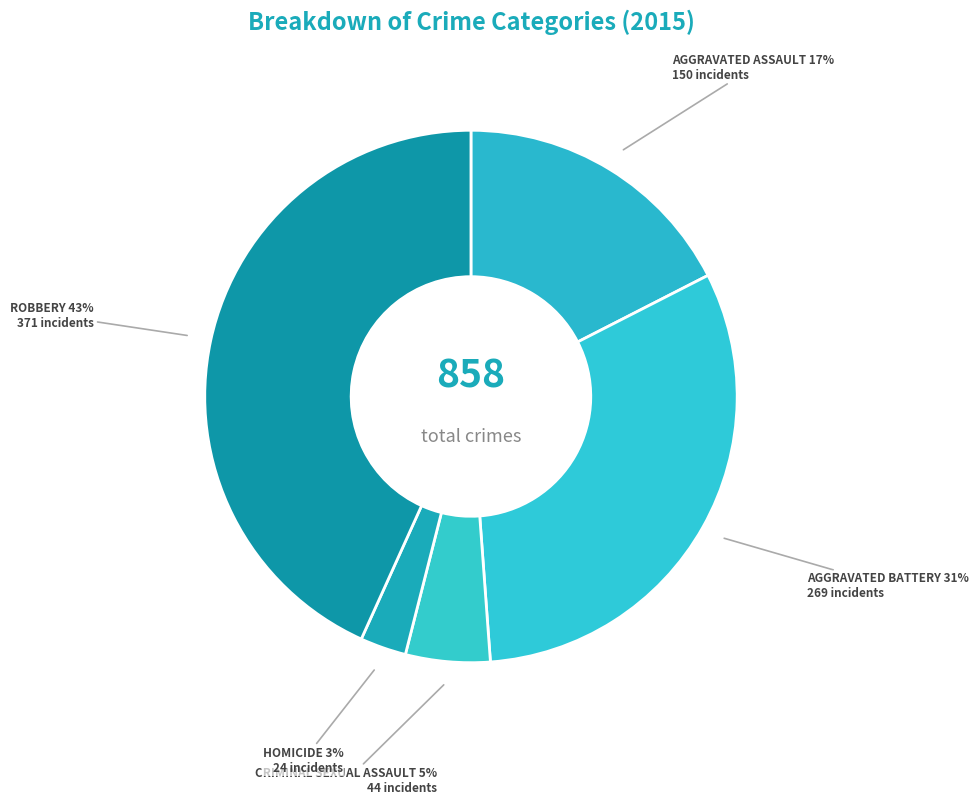

How many segments does this pie chart have?

5